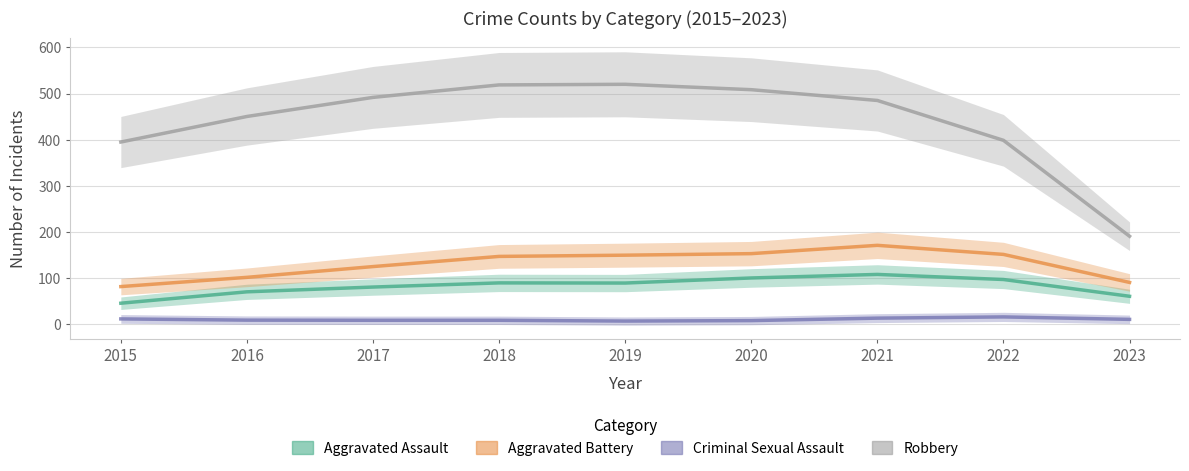

Which category has the lowest value across all series?

2019